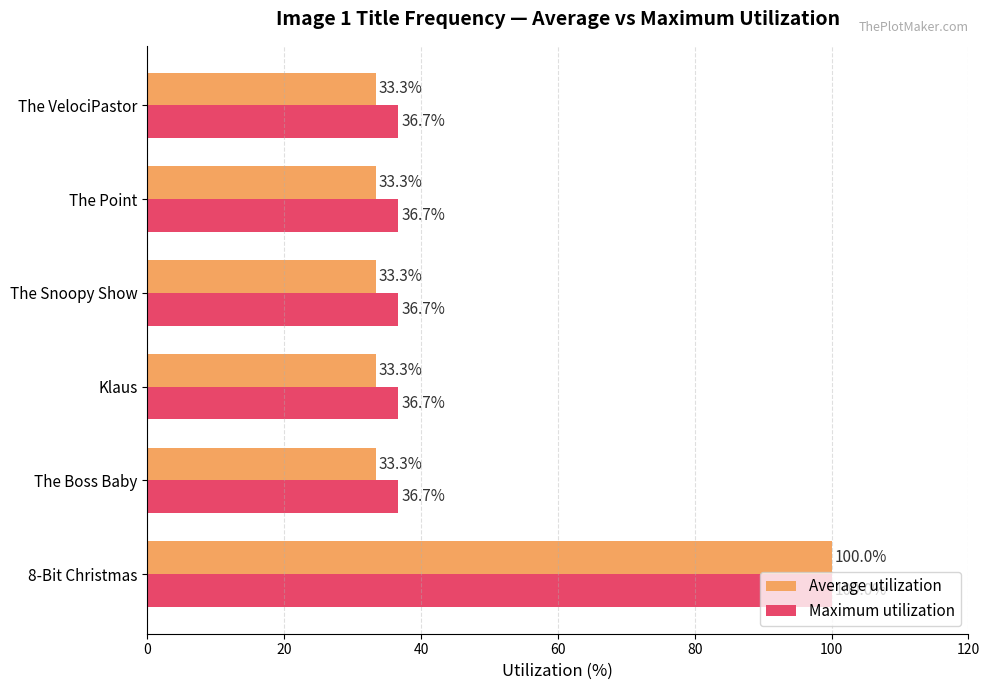

What is the approximate value of Average utilization at The Snoopy Show?

33.3